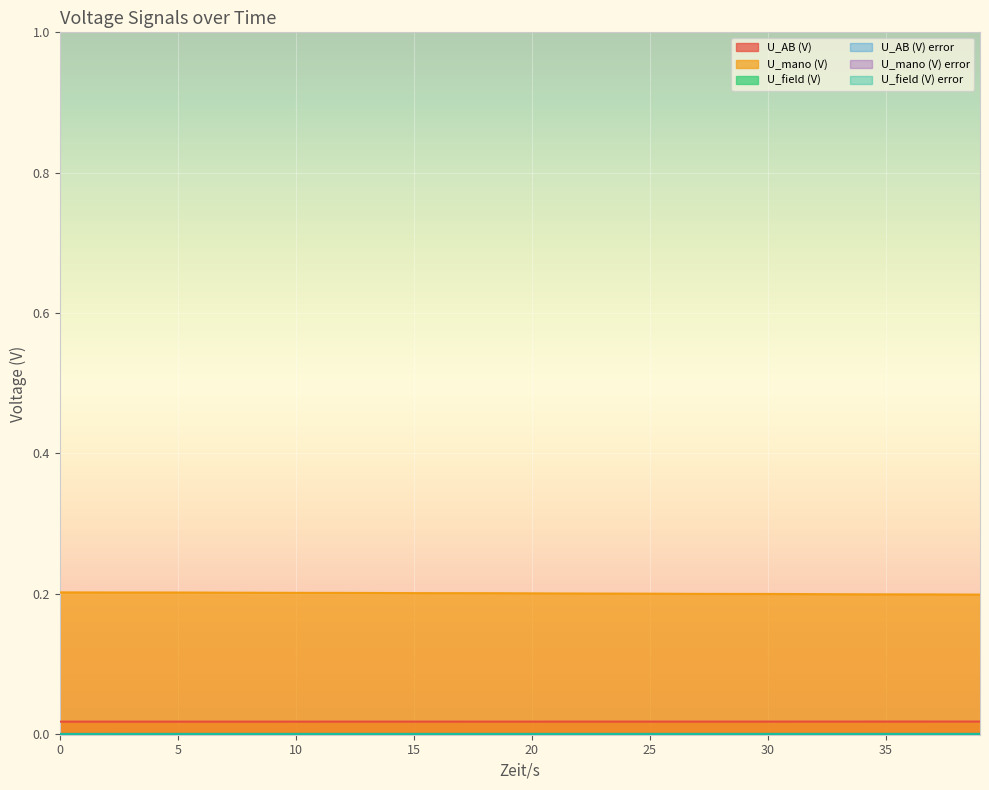

What is the label of the 3rd point from the right?

37.0